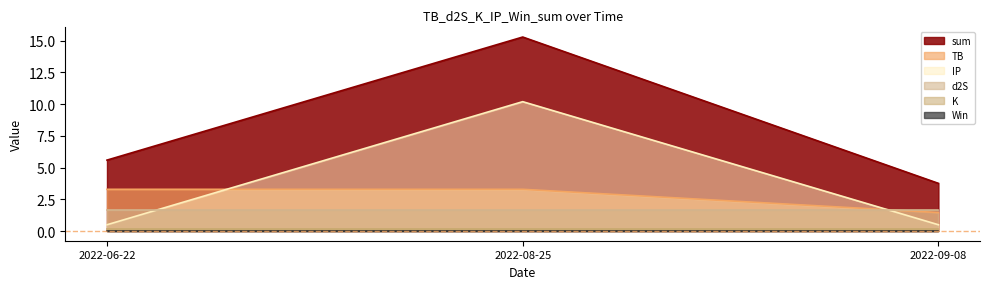

What is the lowest value of the sum series?

3.8